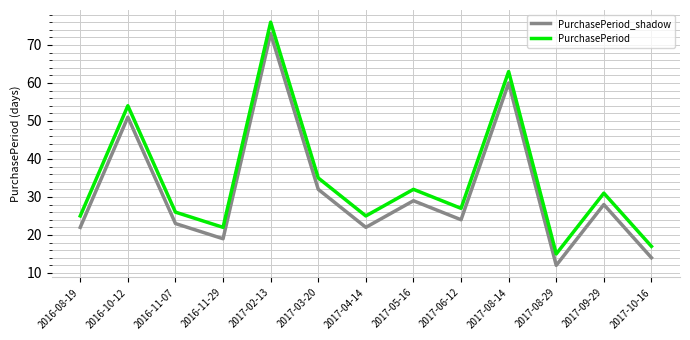

What is the spread (max minus min) of values at 2016-08-19?

3